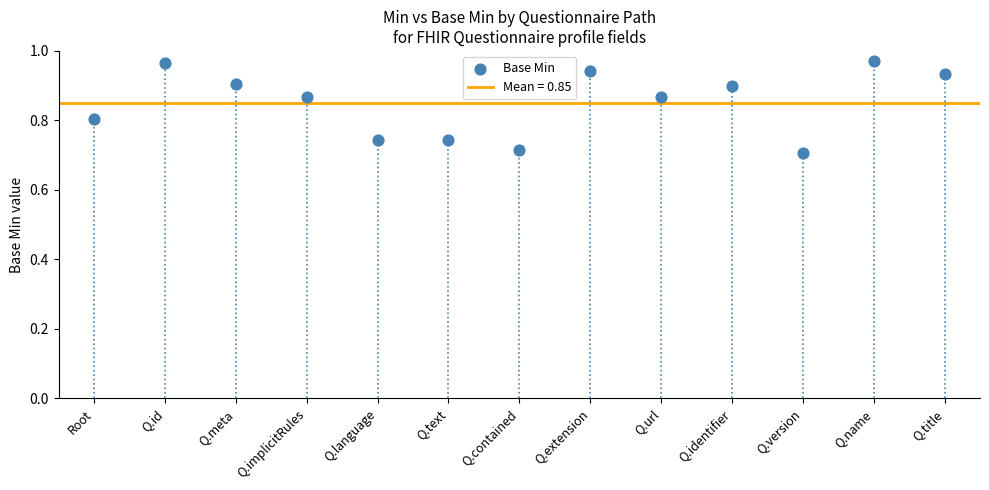

What is the range of Y values (max minus min)?

0.3